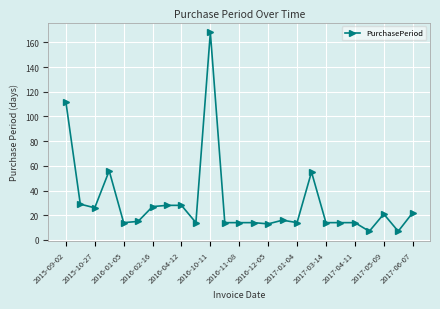

What is the sum of all values?

756